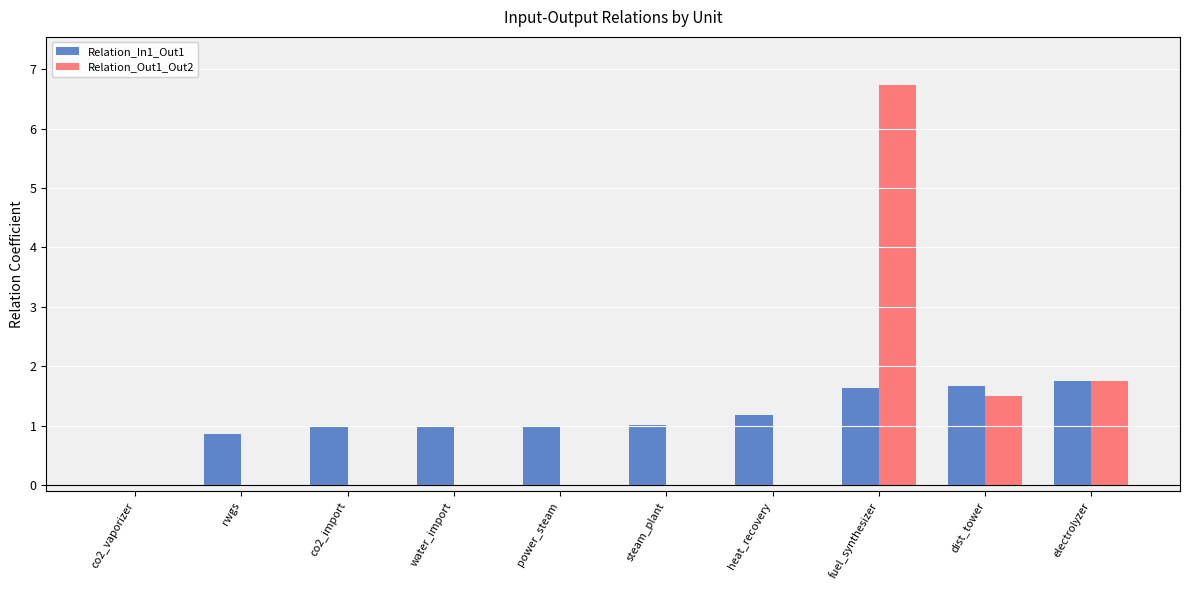

What is the sum of all Relation_In1_Out1 values?

11.1